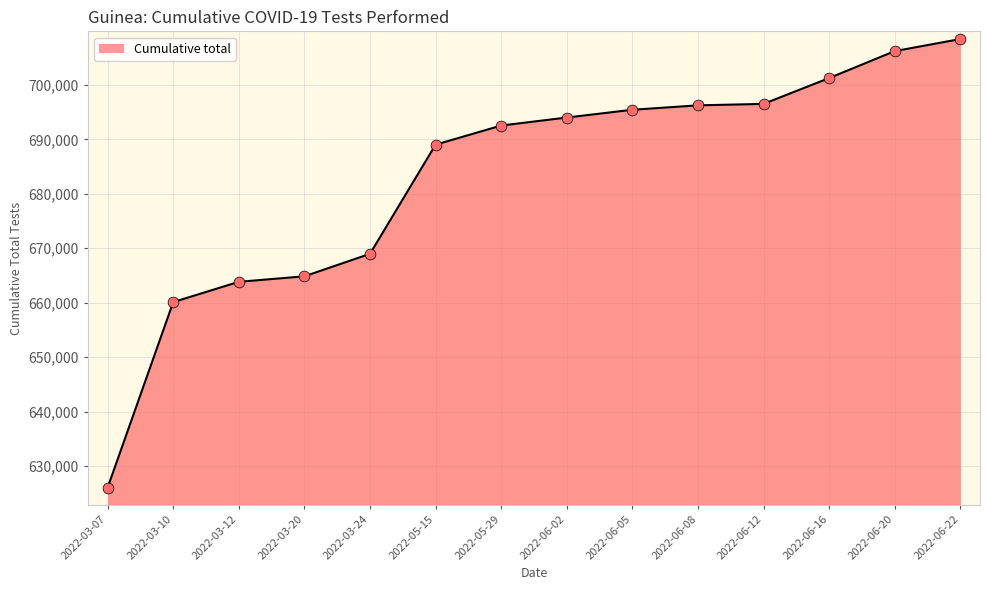

Approximately how many times larger is the value at 2022-05-29 compared to 2022-03-24?

1.0